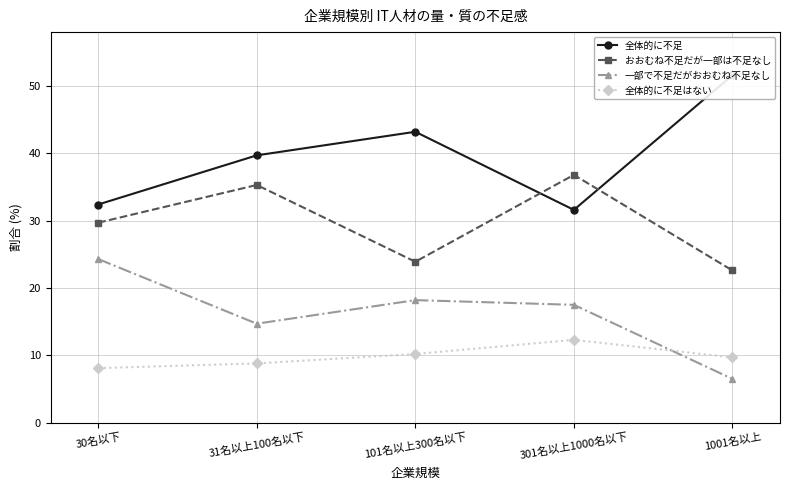

What is the difference between the 全体的に不足 values at 301名以上1000名以下 and 1001名以上?

20.0